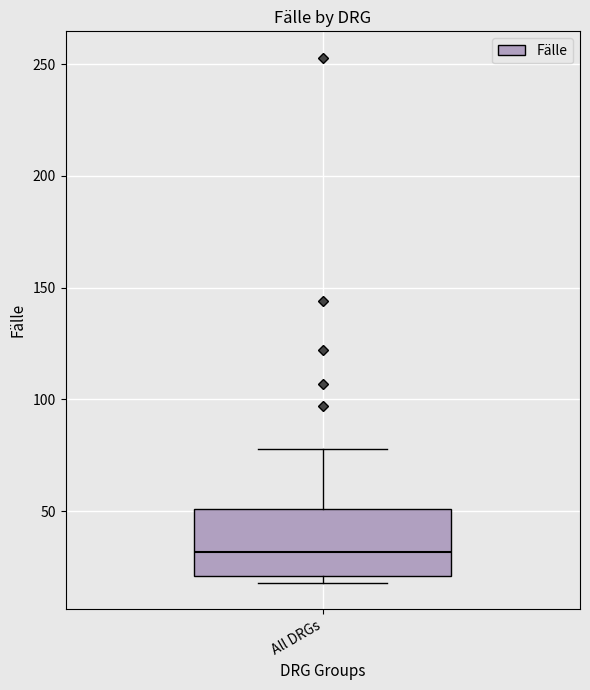

Transcribe this box plot: give where the median line is, the range the box spans, and where the two whiskers end, as read against the y-axis. The values are not printed on the chart, so give them approximately, as read against the axis.

median 30, box 20 to 50, whiskers 20 (just below the box's lower edge) to 80